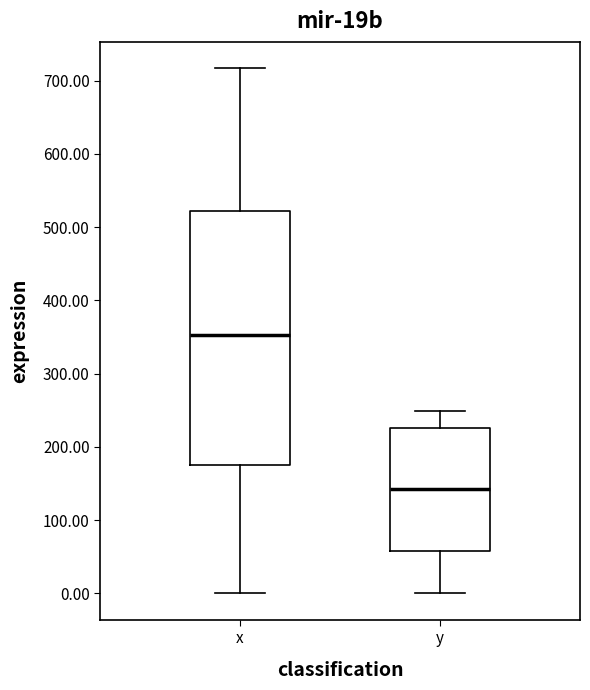

Reading left to right, transcribe this box plot: for each box, give where its median line is, the range the box spans, and where its two whiskers end, as read against the y-axis. The values are not printed on the chart, so give them approximately, as read against the axis.

x: median 350, box 180 to 520, whiskers 0 to 720
y: median 140, box 60 to 230, whiskers 0 to 250